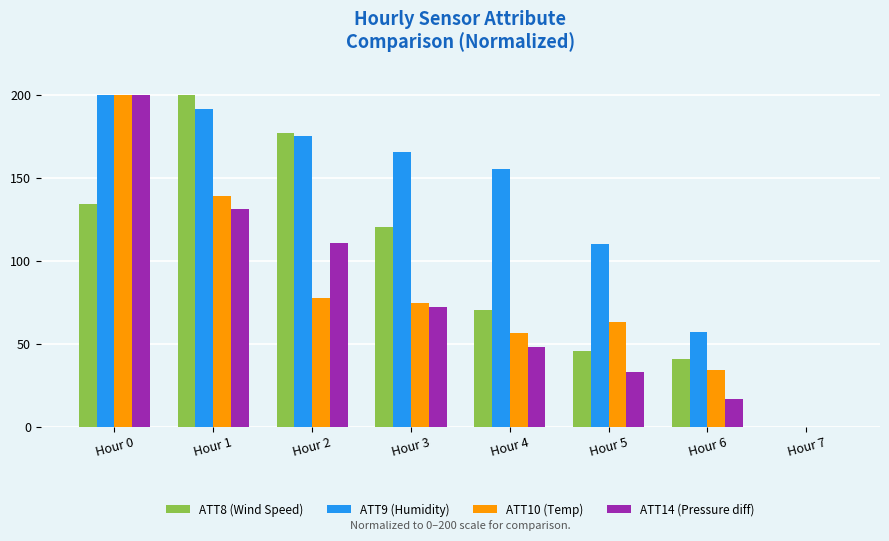

Reading right to left, what are all the values shown in this chart?

ATT8 (Wind Speed): 0.0	40.9	45.5	70.5	120.5	177.3	200.0	134.1
ATT9 (Humidity): 0.0	57.3	110.3	155.3	166.0	175.4	191.7	200.0
ATT10 (Temp): 0.0	34.1	63.2	56.6	74.7	77.4	139.1	200.0
ATT14 (Pressure diff): 0.0	16.9	33.1	48.0	72.5	110.9	131.2	200.0